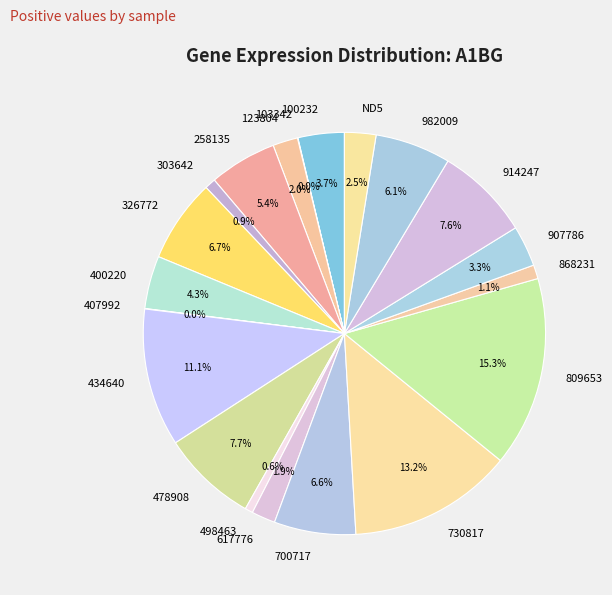

Is 400220 the majority of the pie?

No